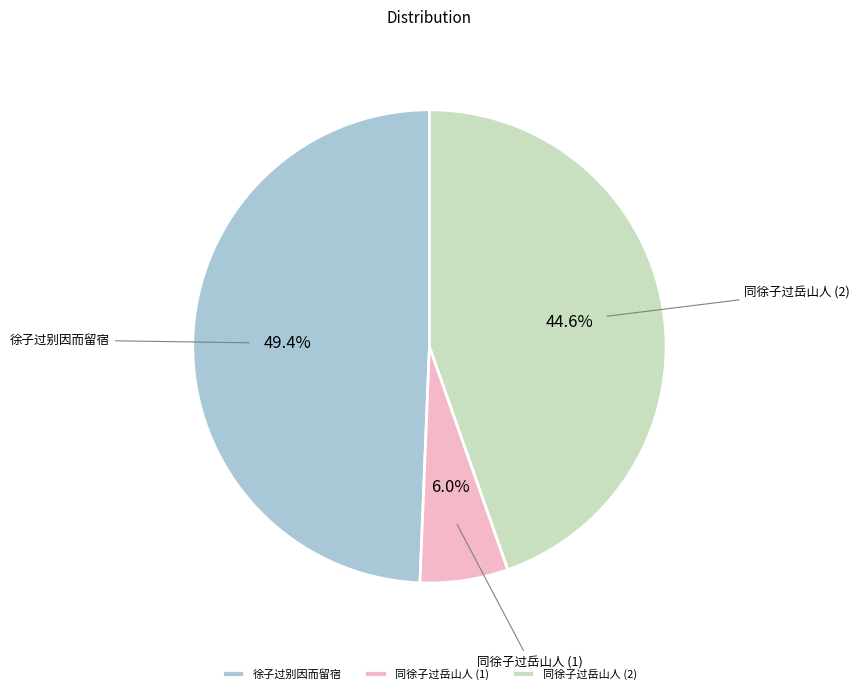

Which slice is the smallest?

同徐子过岳山人 (1)